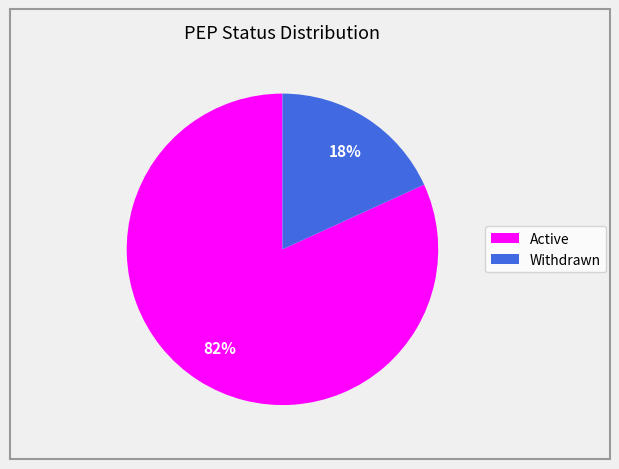

Is Withdrawn the majority of the pie?

No